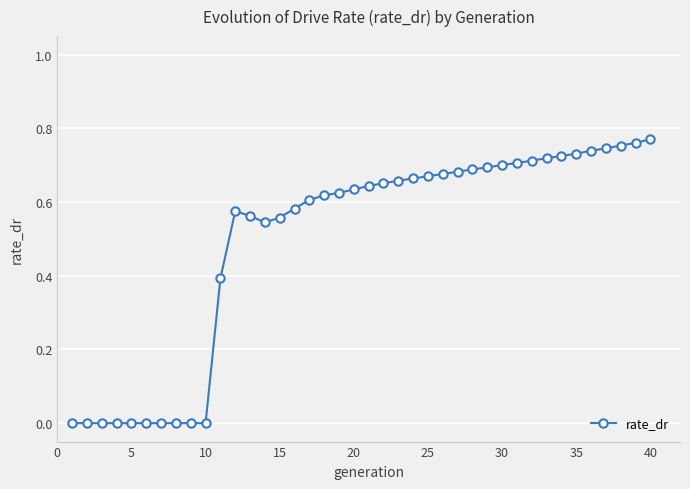

What is the sum of all values?

19.8